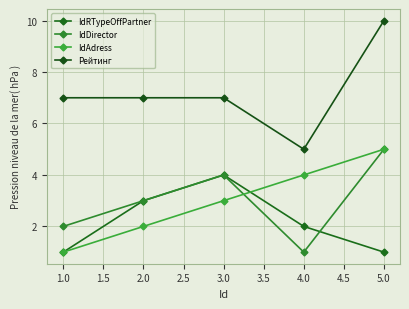

What is the label of the 4th point from the left?

4.0